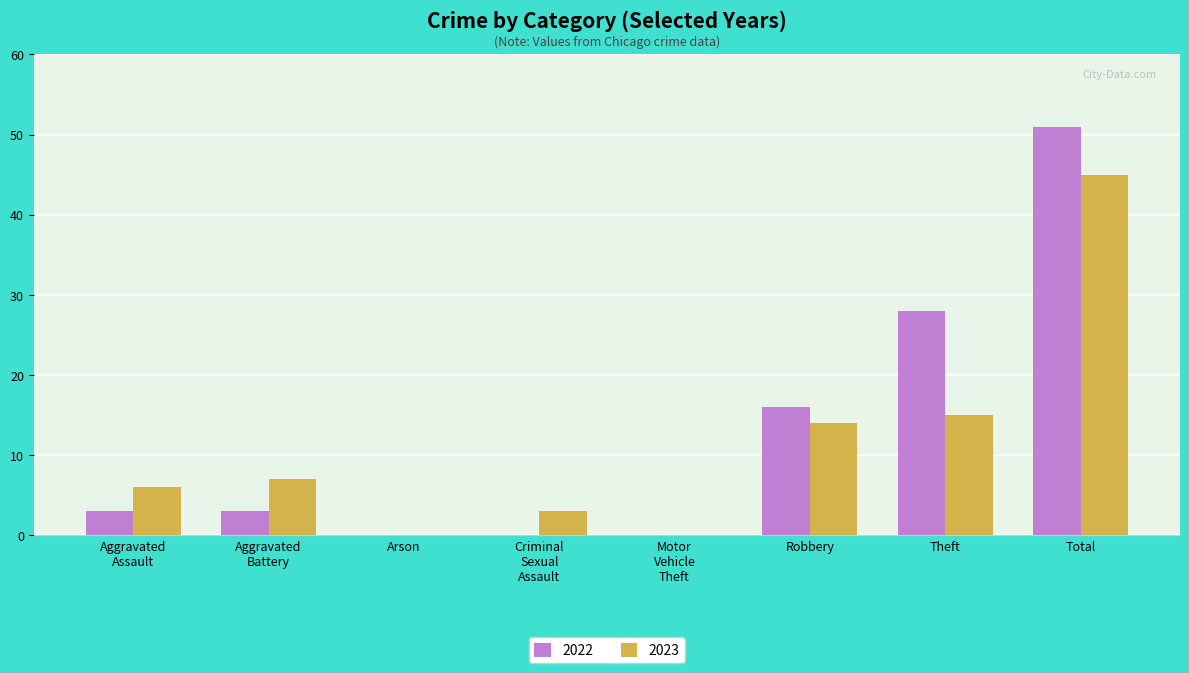

What is the approximate value of 2022 at Theft?

28